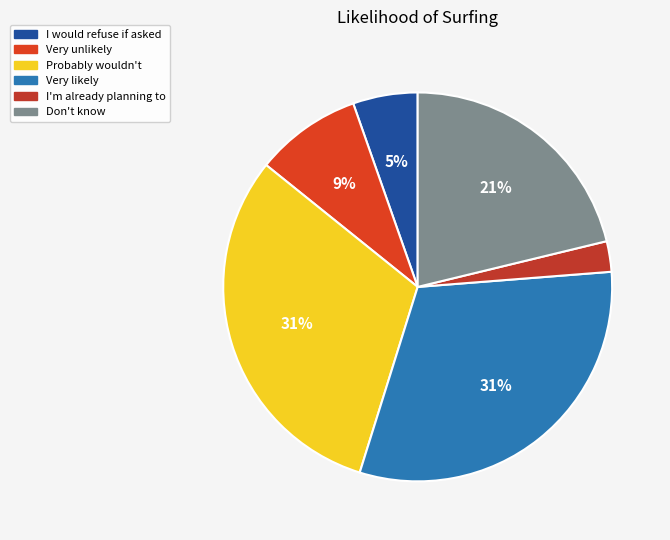

What is the ratio of the value at I'm already planning to to the value at Don't know?

0.1